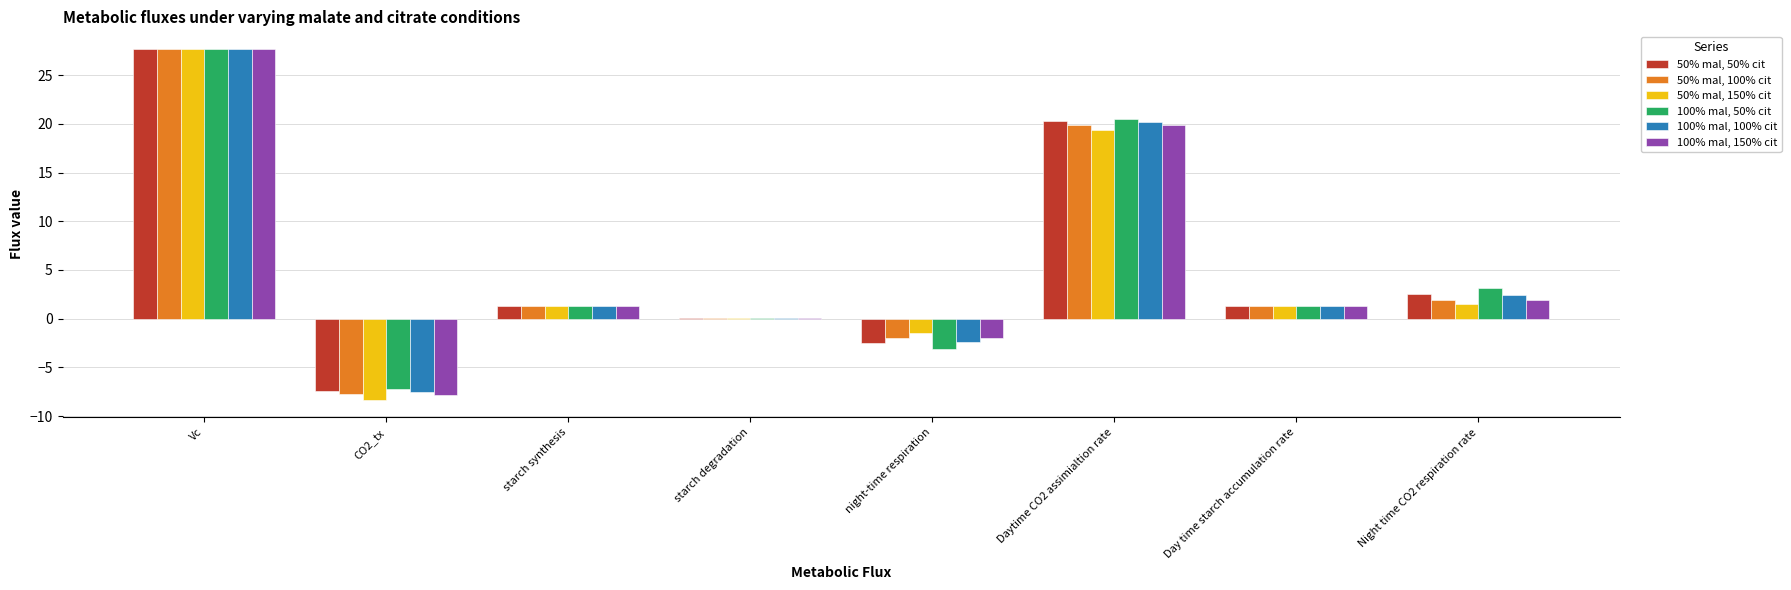

The 100% mal, 150% cit series shows -1.9 at night-time respiration. True or false?

True